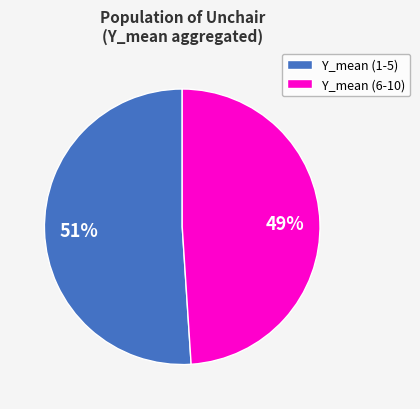

How many slices are in this pie chart?

2